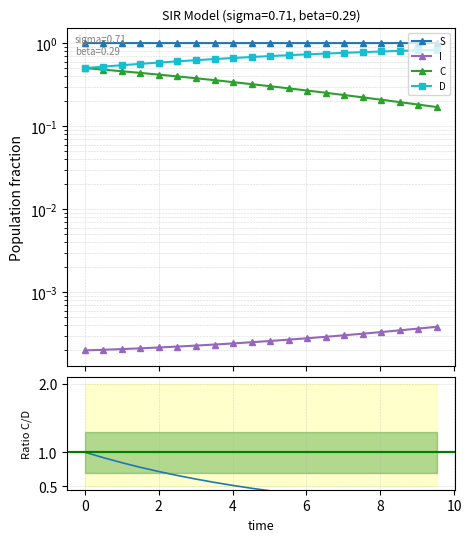

Rank the series by their maximum value, from highest to lowest.

C/D ratio, S, D, C, I